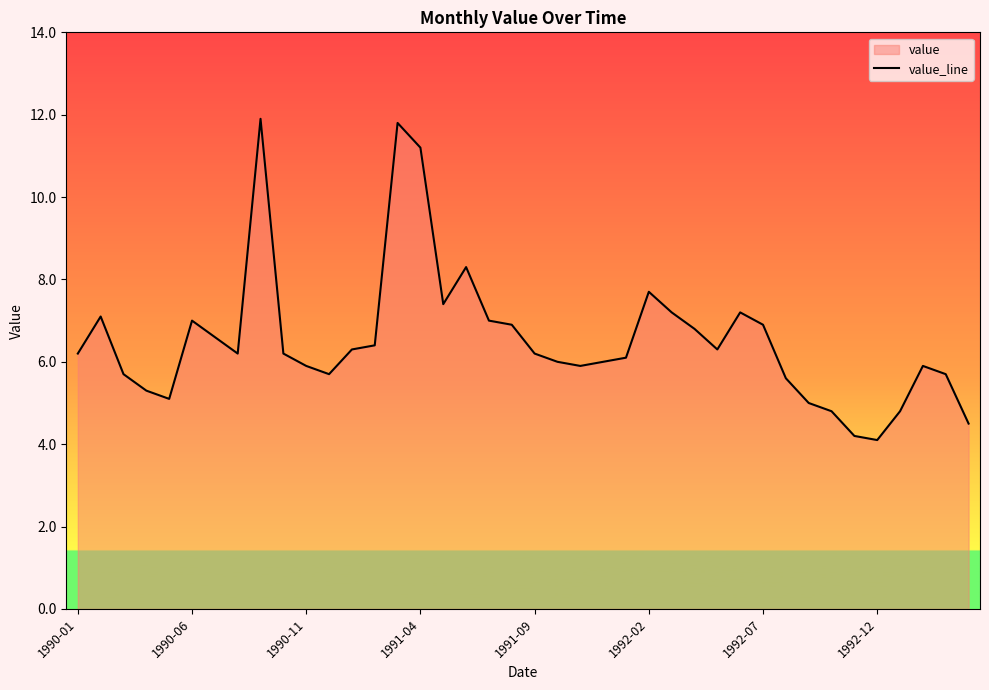

True or false: the data shows 6.2 at 1990-01.

True